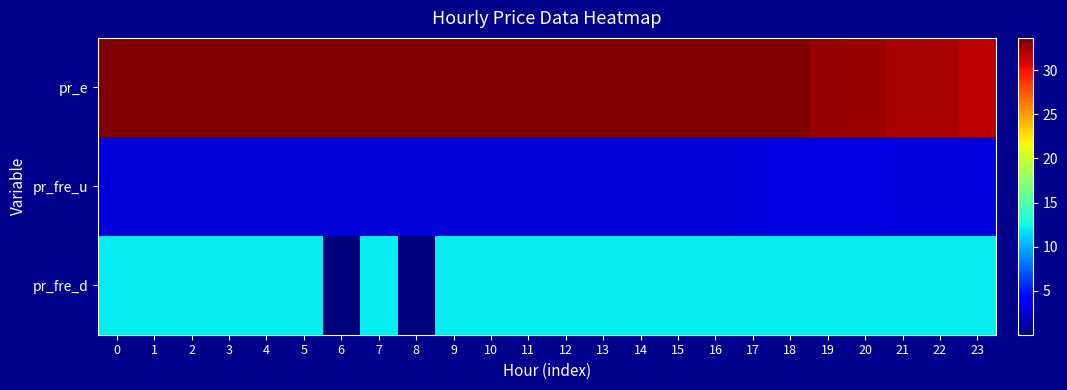

Reading left to right, list all the values displayed in this chart.

pr_e: 0=33.7	1=33.7	2=33.7	3=33.7	4=33.7	5=33.7	6=33.7	7=33.7	8=33.7	9=33.7	10=33.7	11=33.7	12=33.7	13=33.7	14=33.7	15=33.7	16=33.7	17=33.7	18=33.7	19=32.9	20=32.8	21=32.4	22=32.4	23=32.0
pr_fre_u: 0=2.7	1=2.7	2=2.7	3=2.7	4=2.7	5=2.7	6=2.7	7=2.7	8=2.7	9=2.7	10=2.7	11=2.7	12=2.7	13=2.7	14=2.7	15=2.7	16=2.7	17=2.8	18=3.0	19=2.9	20=2.9	21=2.8	22=2.9	23=2.8
pr_fre_d: 0=12.0	1=12.0	2=12.0	3=12.0	4=12.0	5=12.0	6=0.0	7=12.0	8=0.0	9=12.0	10=12.0	11=12.0	12=12.0	13=12.0	14=12.0	15=12.0	16=12.0	17=12.0	18=12.0	19=12.0	20=12.0	21=12.0	22=12.0	23=12.0